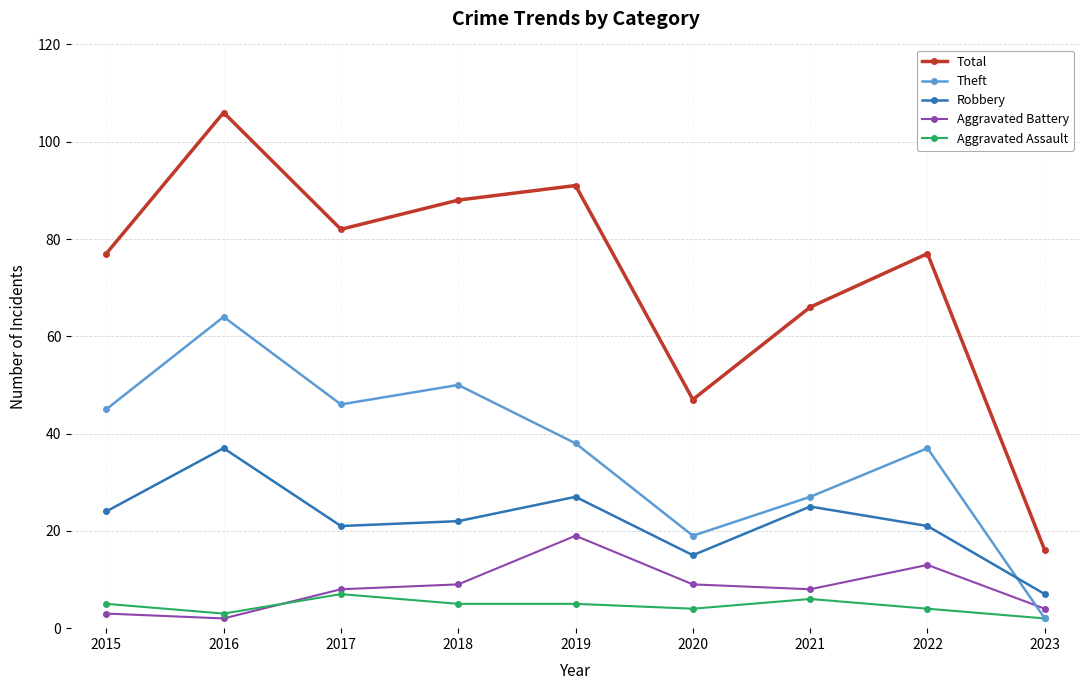

Which category has the highest value in the Robbery series?

2016